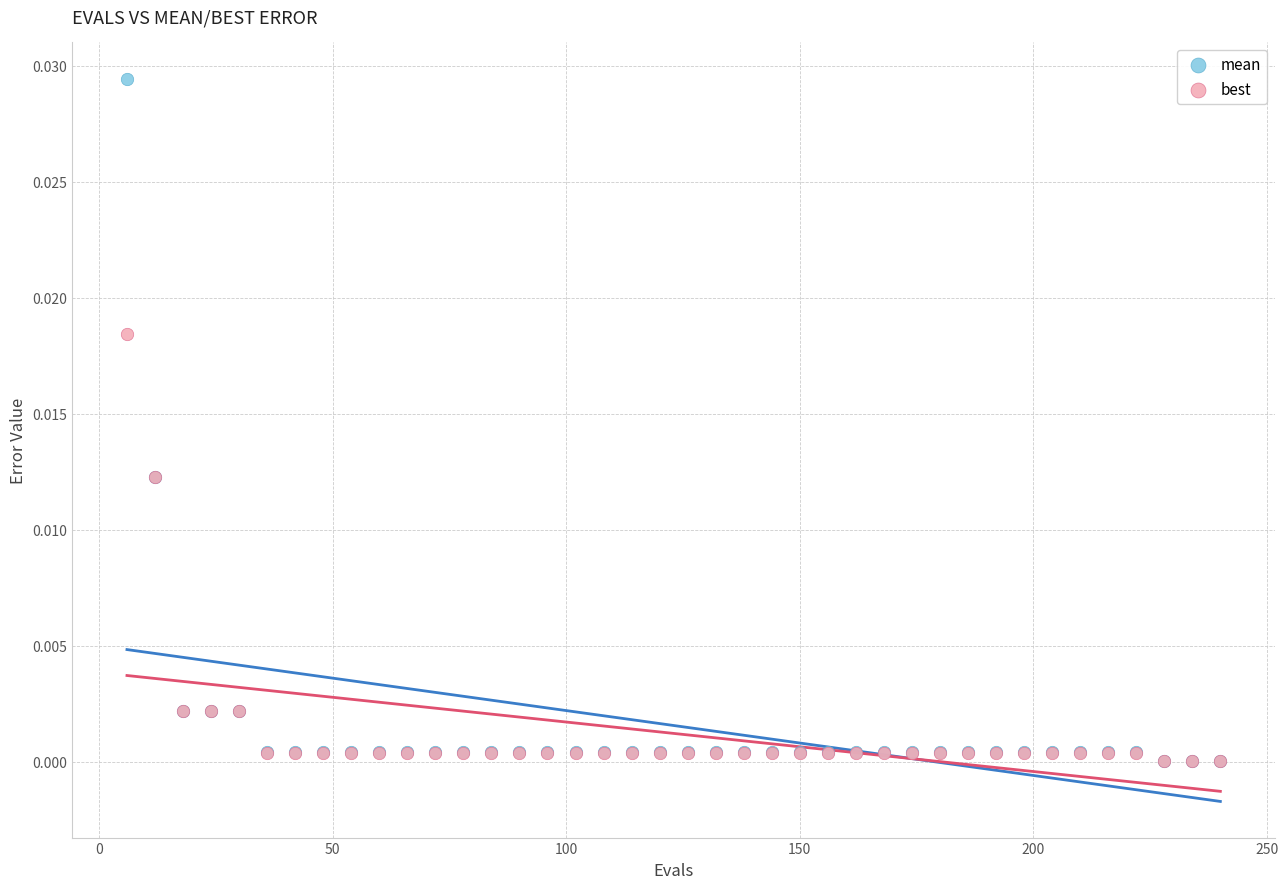

Which series has the largest Y range (max minus min)?

mean